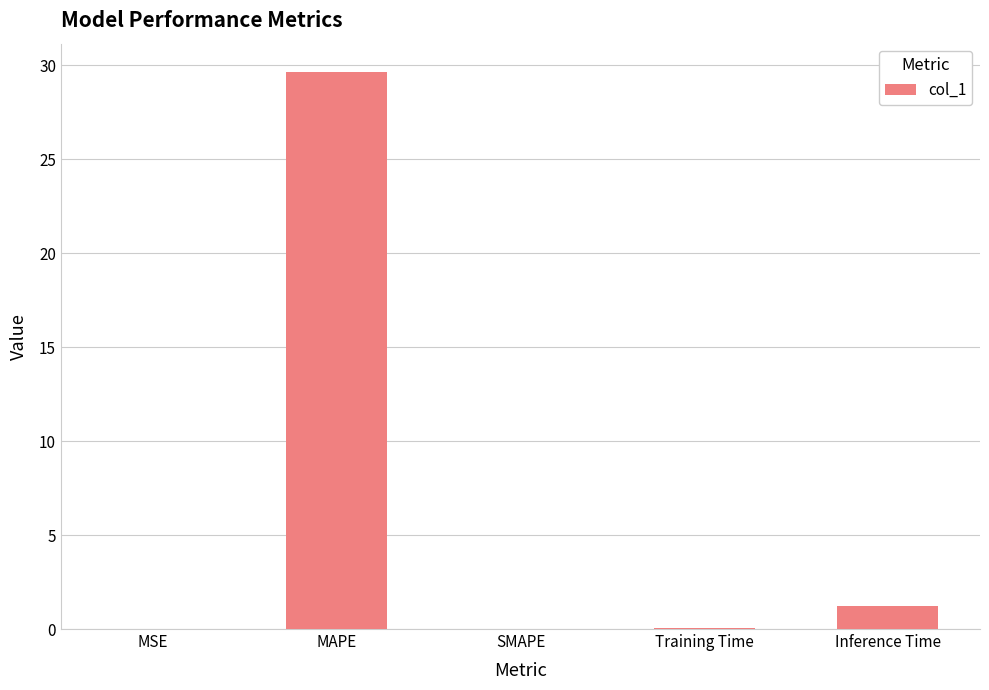

What is the sum of all values?

30.9